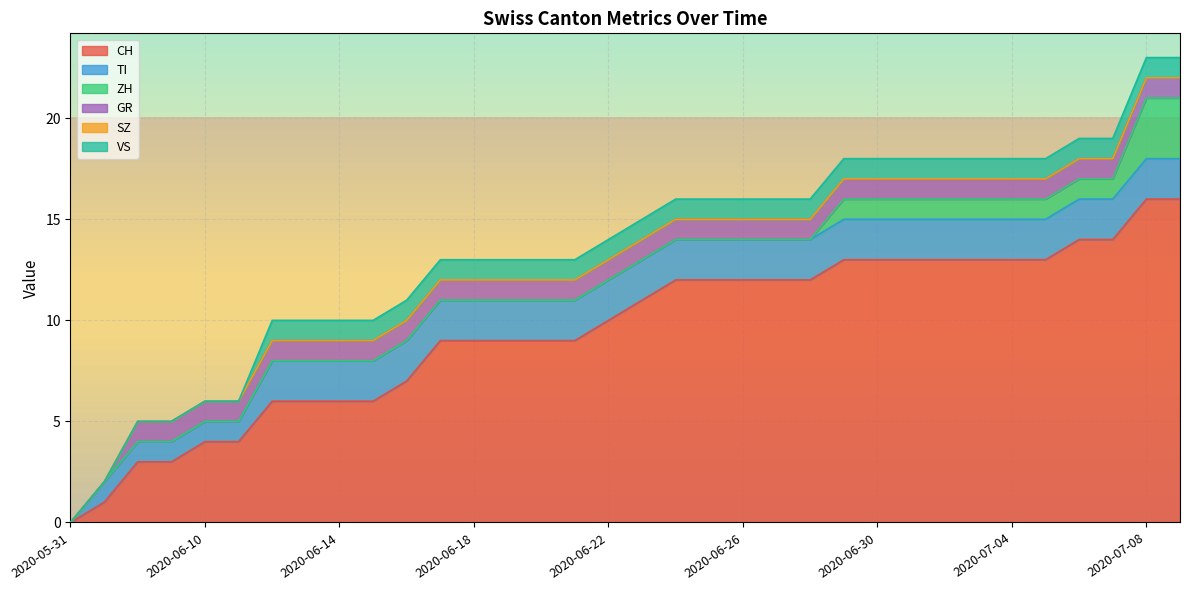

What is the highest value of the ZH series?

3